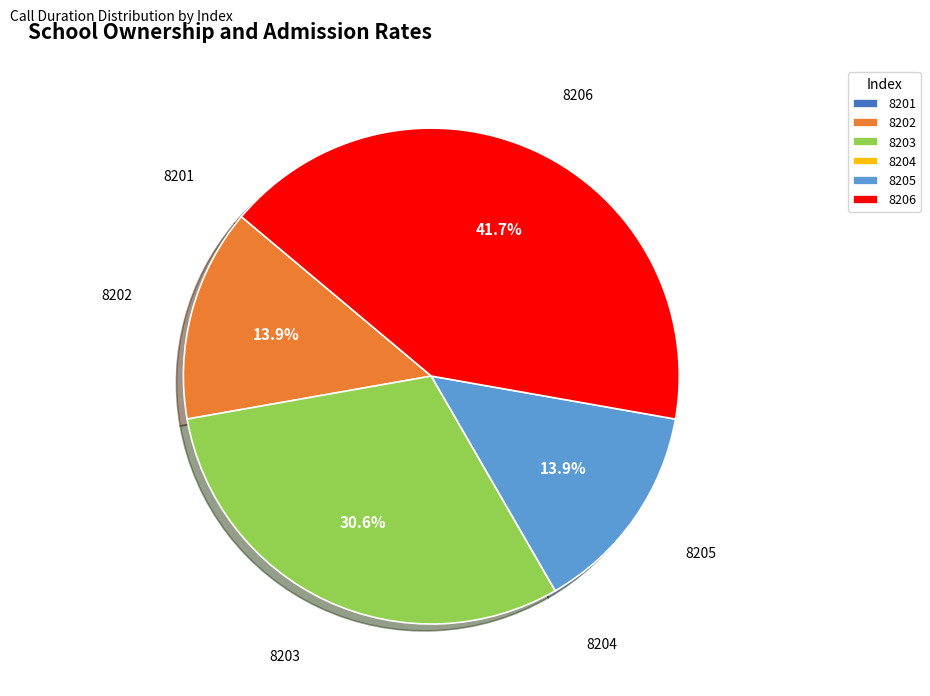

How much of the chart is everything except 8206?

58.3%